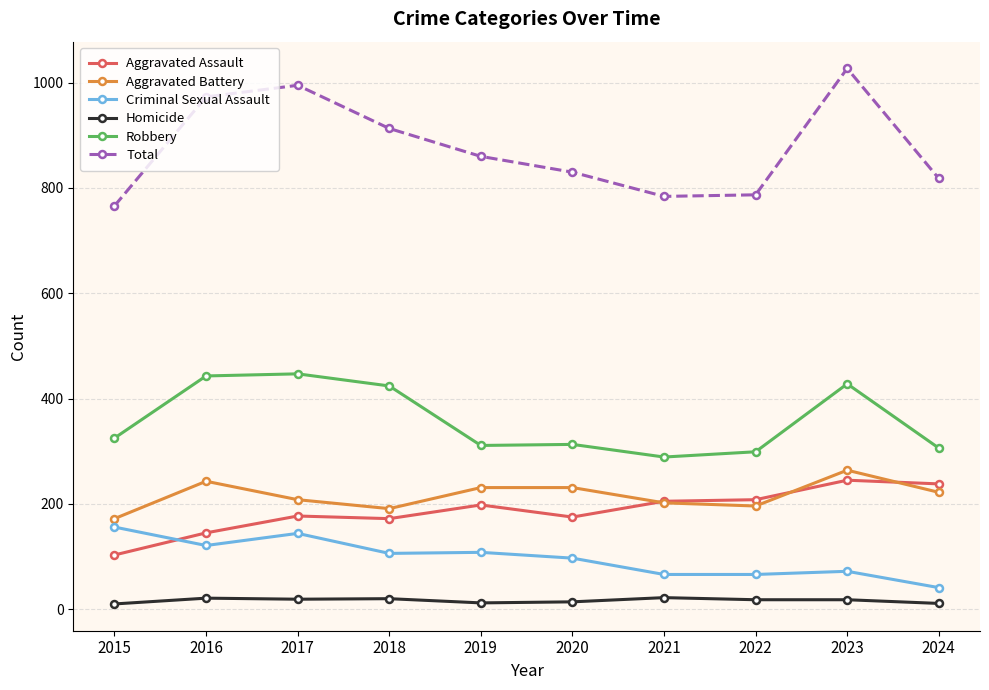

At which category does Aggravated Battery reach its first local peak?

2016